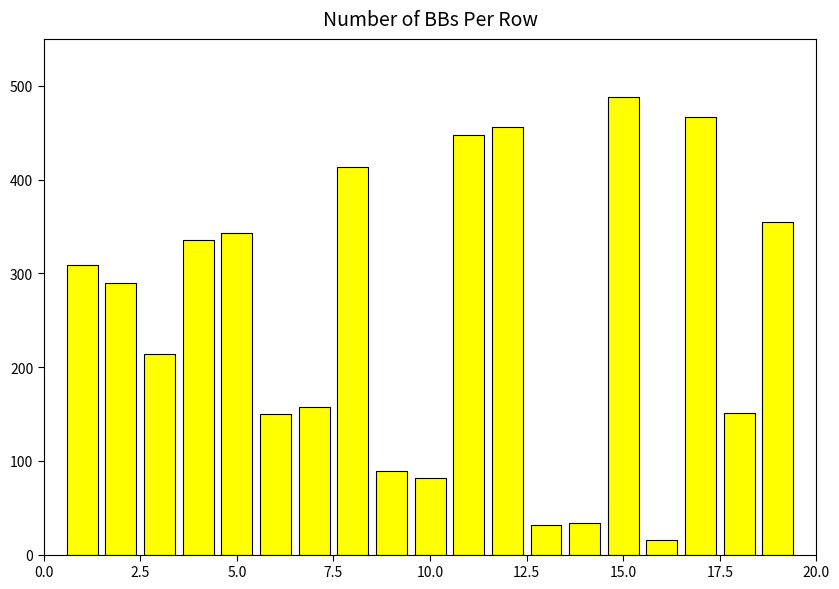

What is the average value?

254